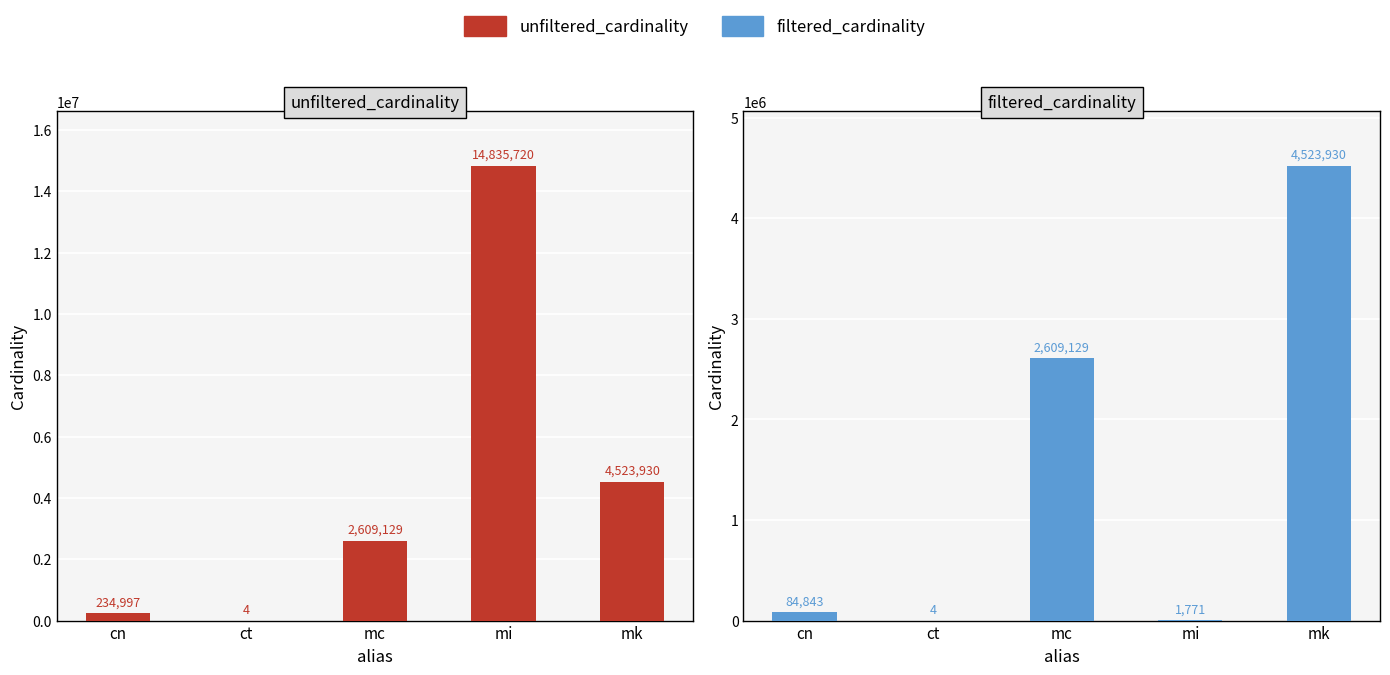

Rank the series by their average value, from highest to lowest.

unfiltered_cardinality, filtered_cardinality